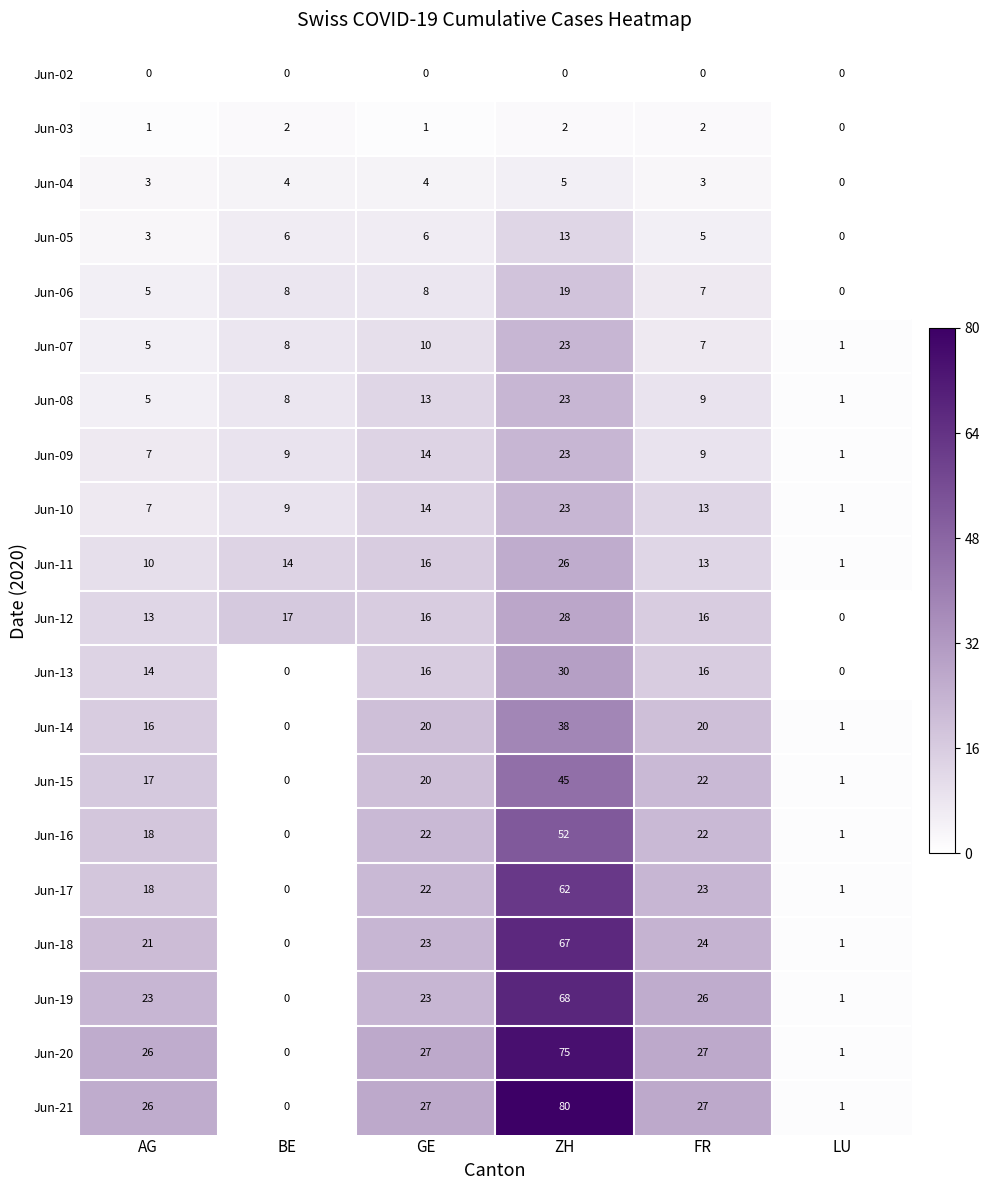

At which label does Jun-05 reach its peak?

ZH